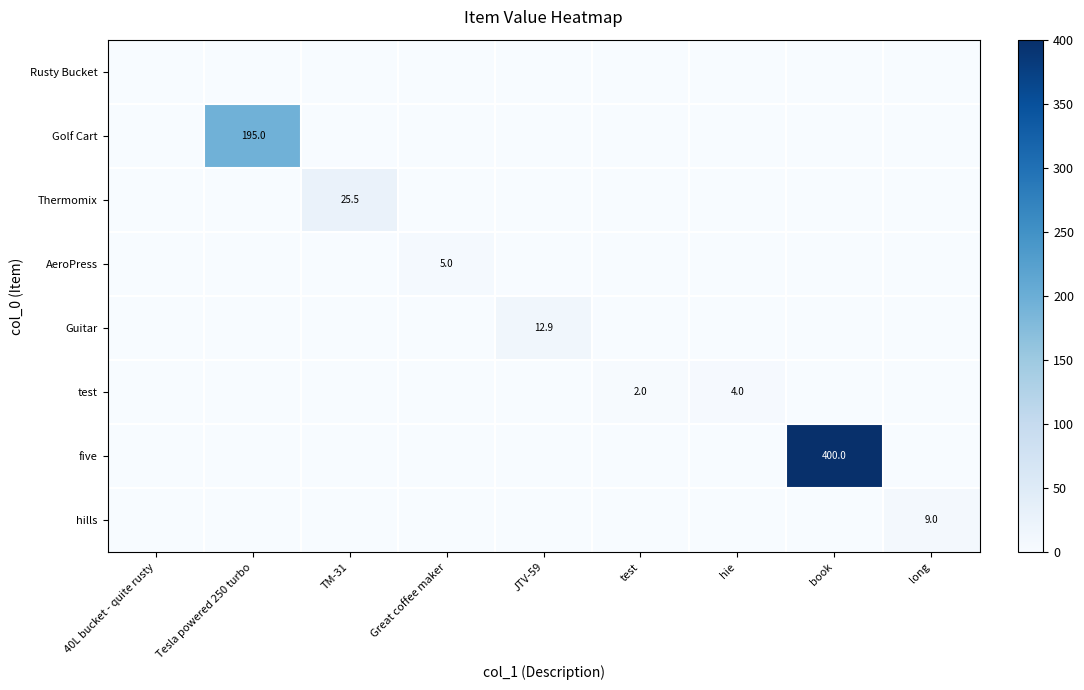

The value of Guitar at JTV-59 is 12.9. True or false?

True